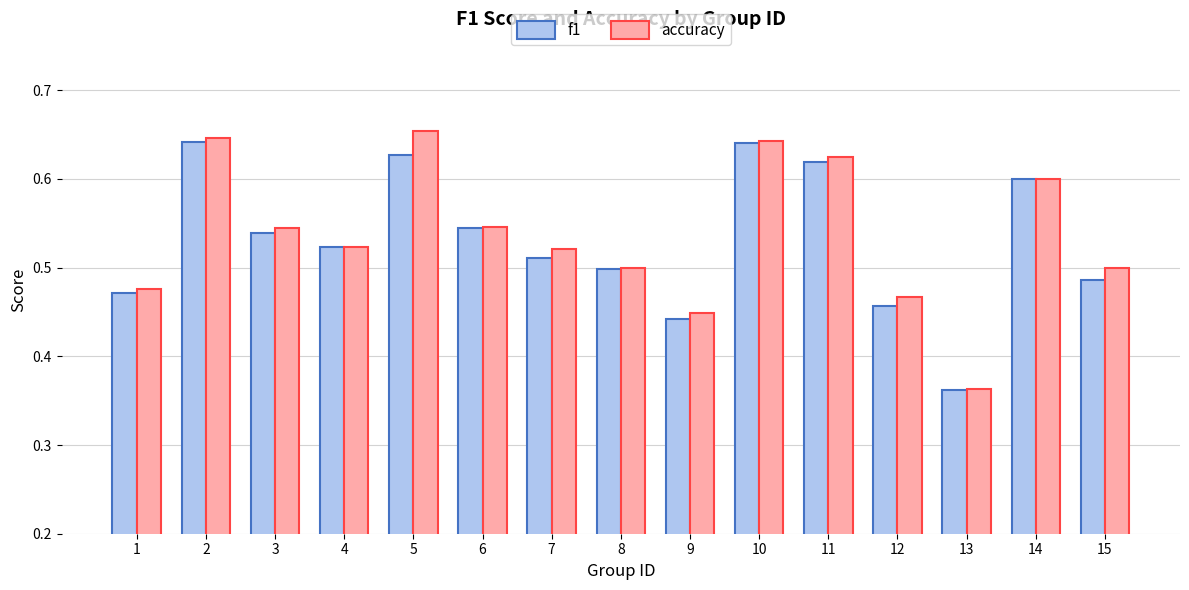

What is the total value across all series at 10?

1.3